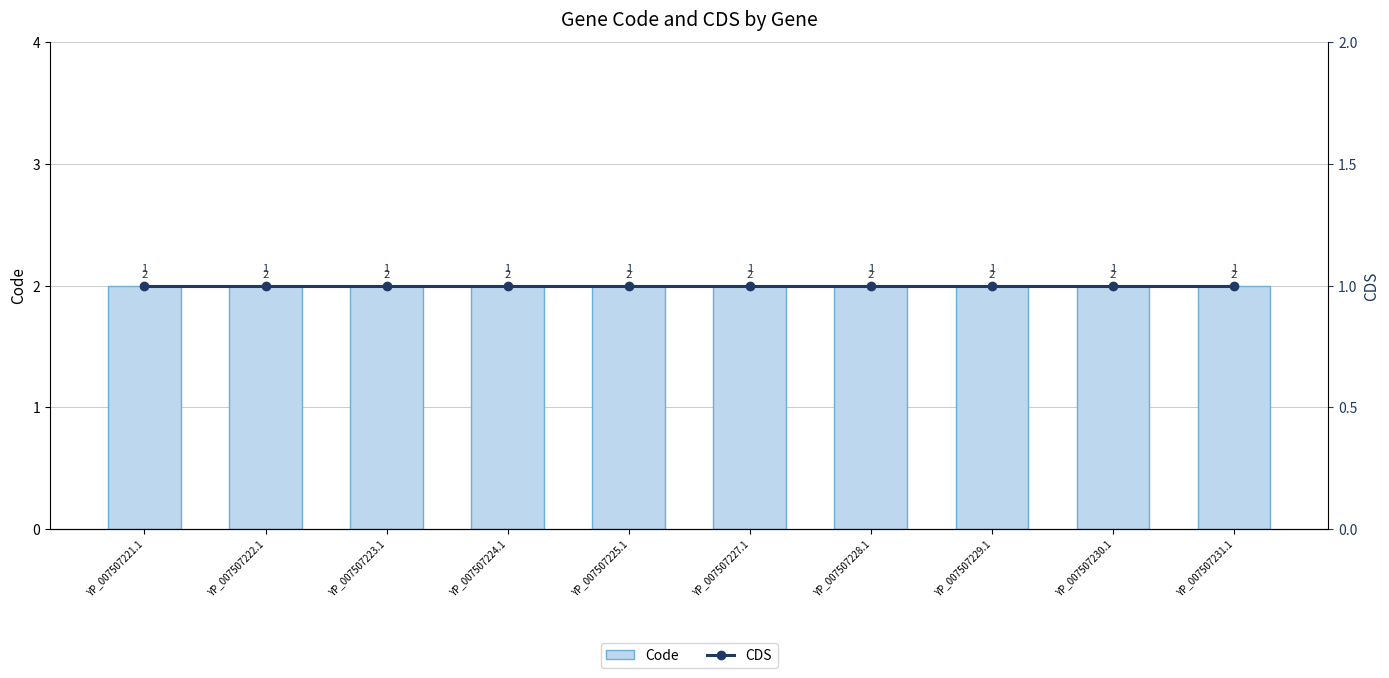

True or false: Code has a value of 2 at YP_007507224.1.

True